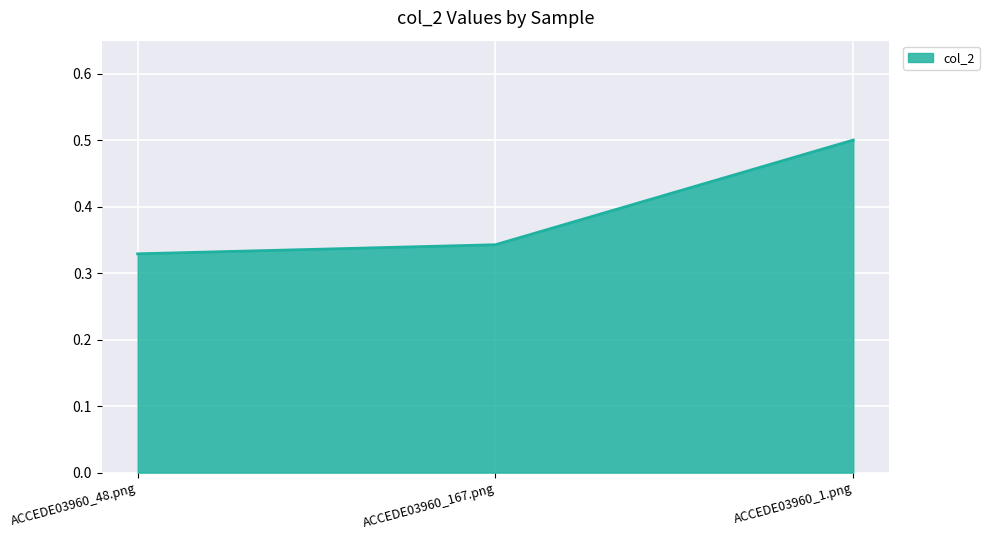

Rank the categories by value from lowest to highest.

ACCEDE03960_48.png, ACCEDE03960_167.png, ACCEDE03960_1.png